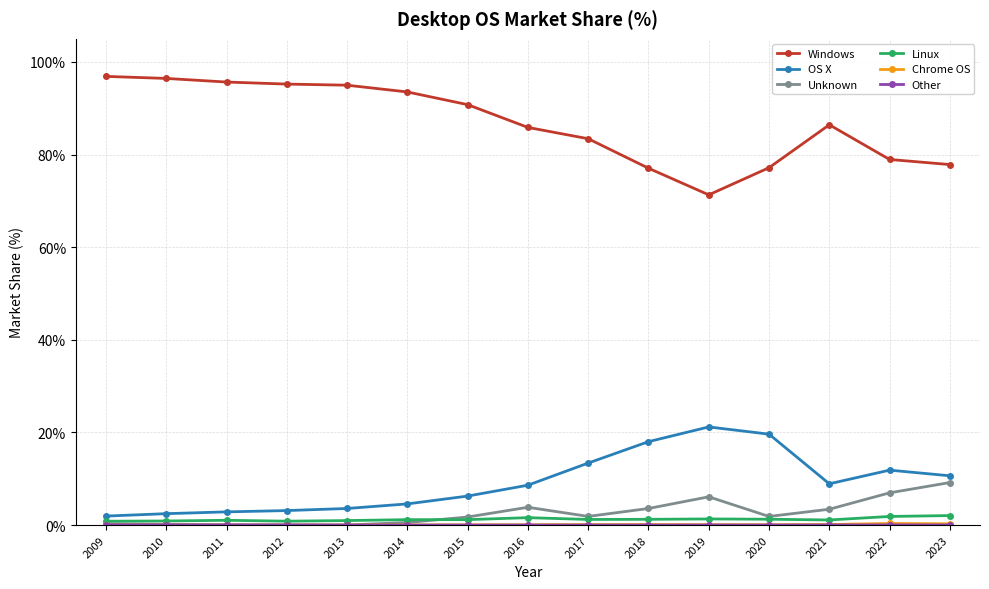

At which label does Unknown reach its peak?

2023